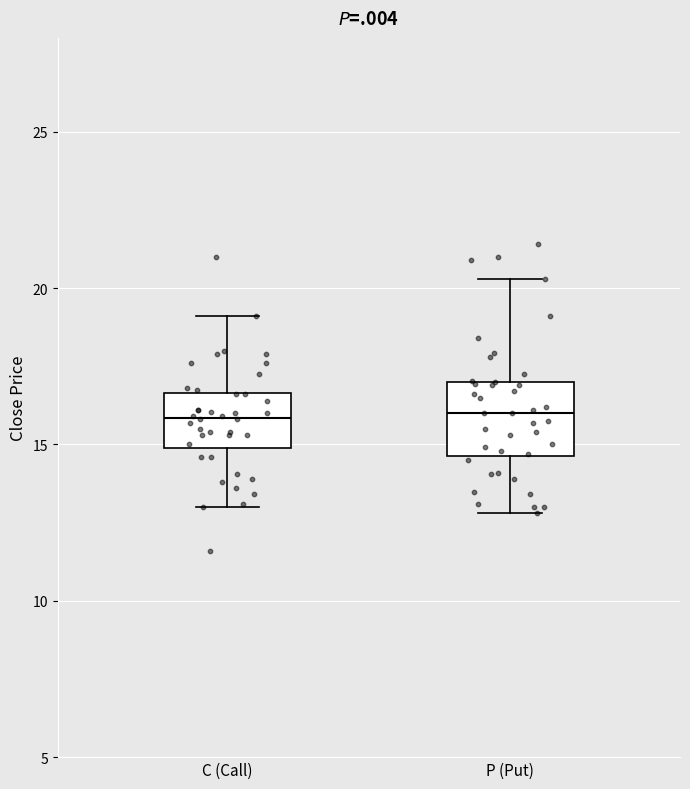

Reading left to right, transcribe this box plot: for each box, give where its median line is, the range the box spans, and where its two whiskers end, as read against the y-axis. The values are not printed on the chart, so give them approximately, as read against the axis.

C (Call): median 16.0, box 15.0 to 16.5, whiskers 13.0 to 19.0
P (Put): median 16.0, box 14.5 to 17.0, whiskers 13.0 to 20.5